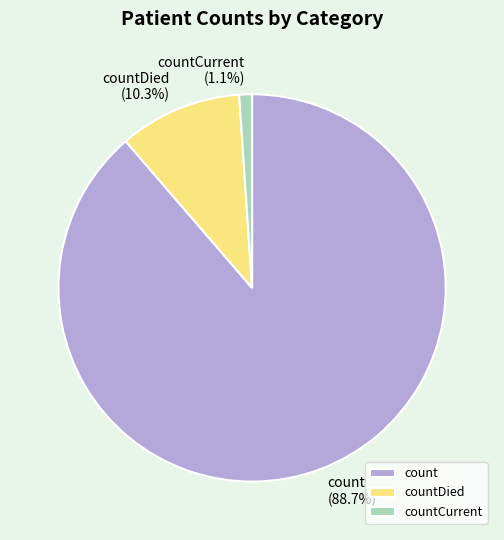

What is the ratio of the value at countDied to the value at count?

0.1